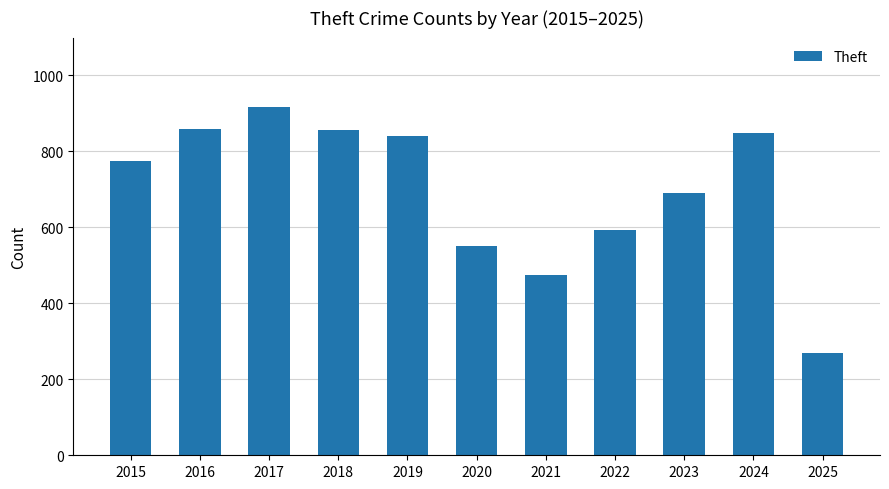

Where is the data nearest to the value 592?

2022